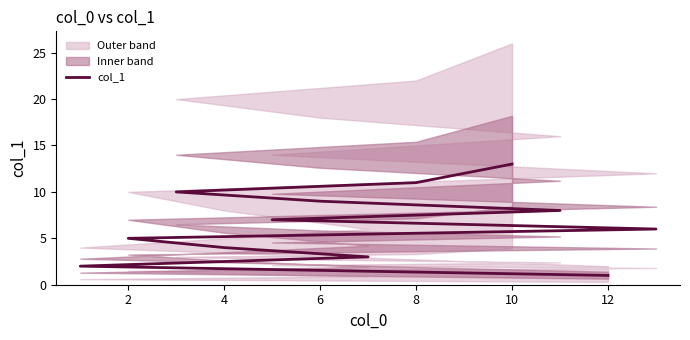

Is this an area chart (filled region under the line)?

No